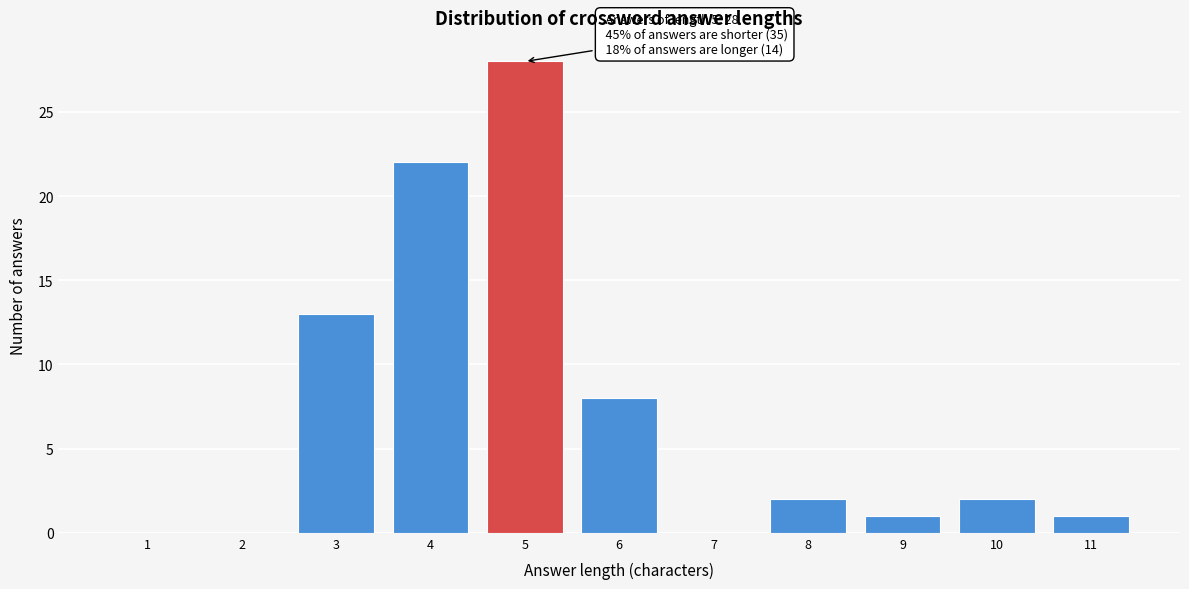

Reading right to left, transcribe all the data shown in this chart.

11=1	10=2	9=1	8=2	7=0	6=8	5=28	4=22	3=13	2=0	1=0